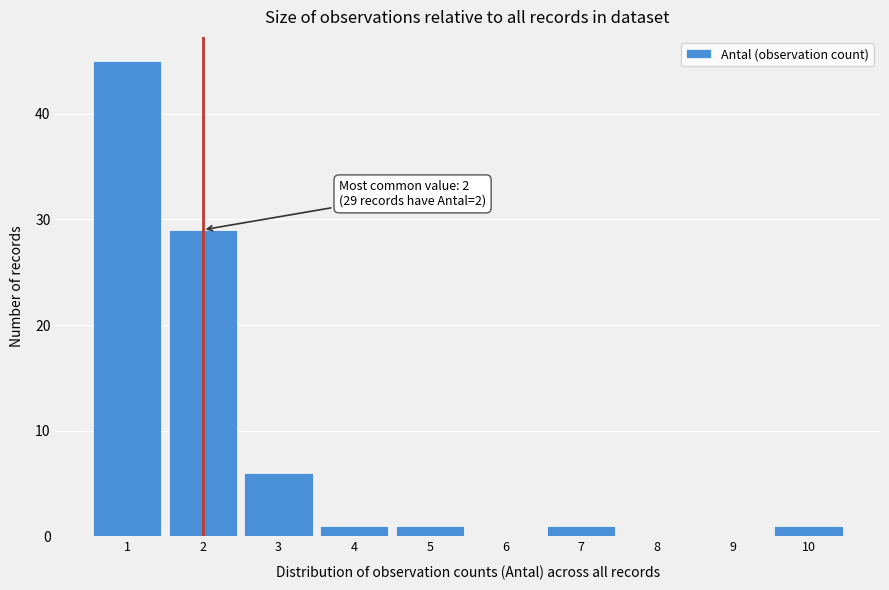

Which range on the x-axis has the tallest bar?

0.5 to 1.5